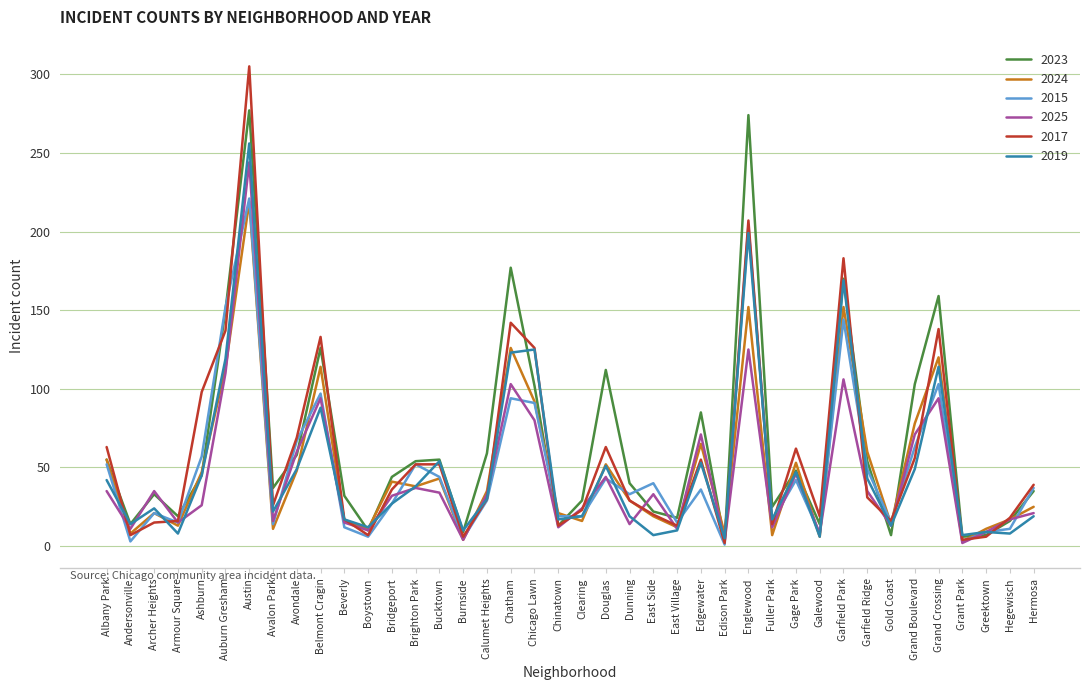

What position from the left is Clearing?

21